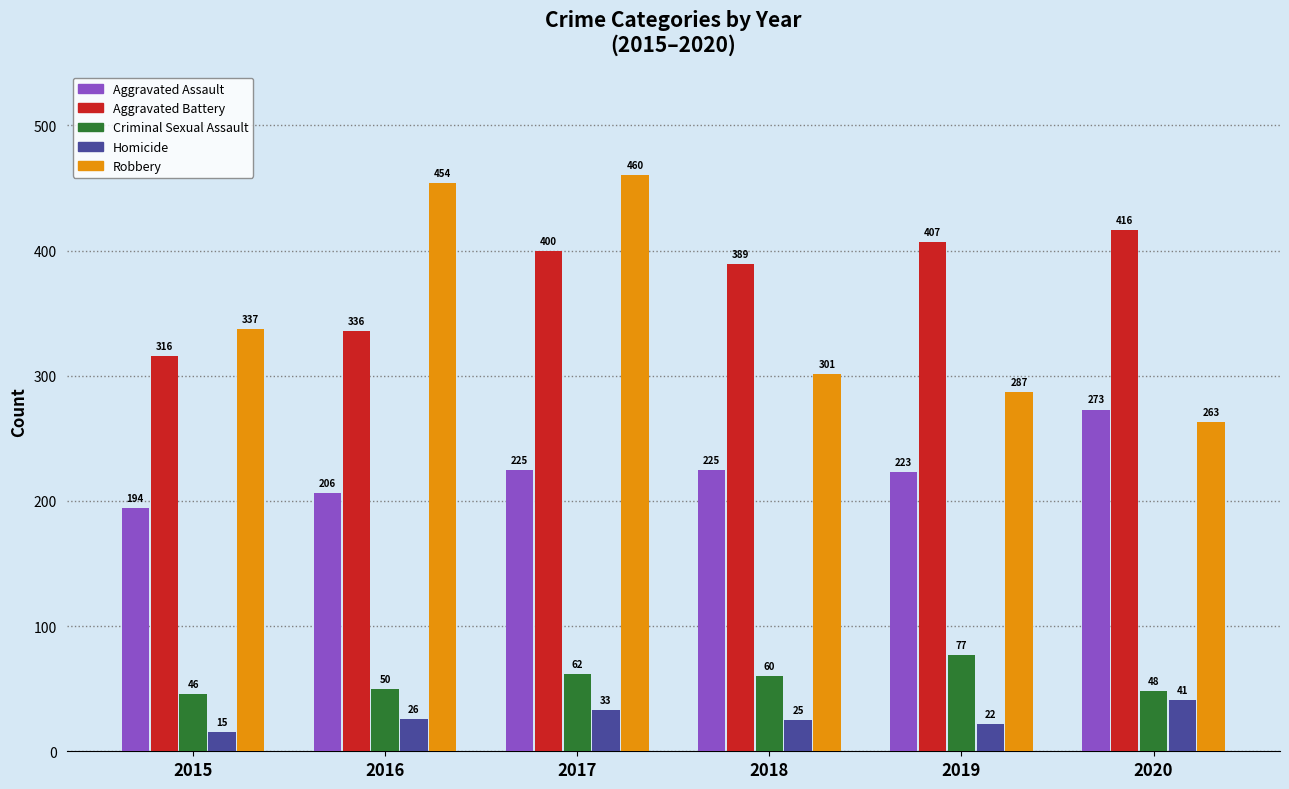

What is the maximum value for Aggravated Assault?

273